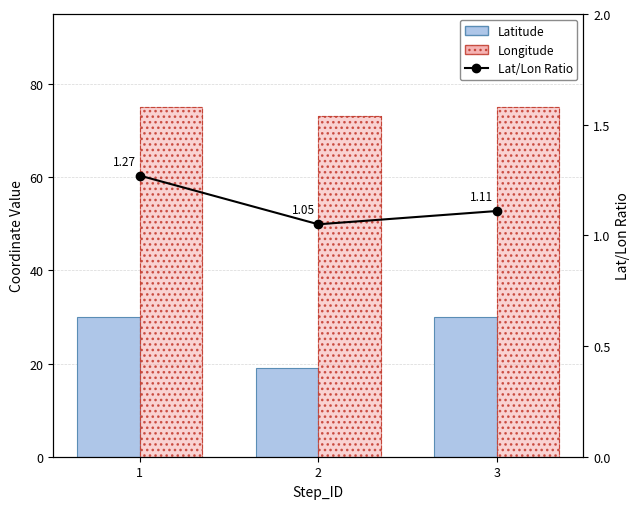

Which has a higher value, 3 or 2?

3